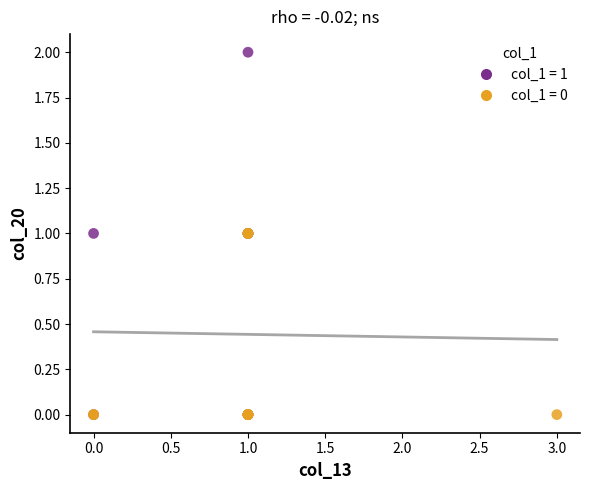

Which series has the largest Y range (max minus min)?

col_1 = 1